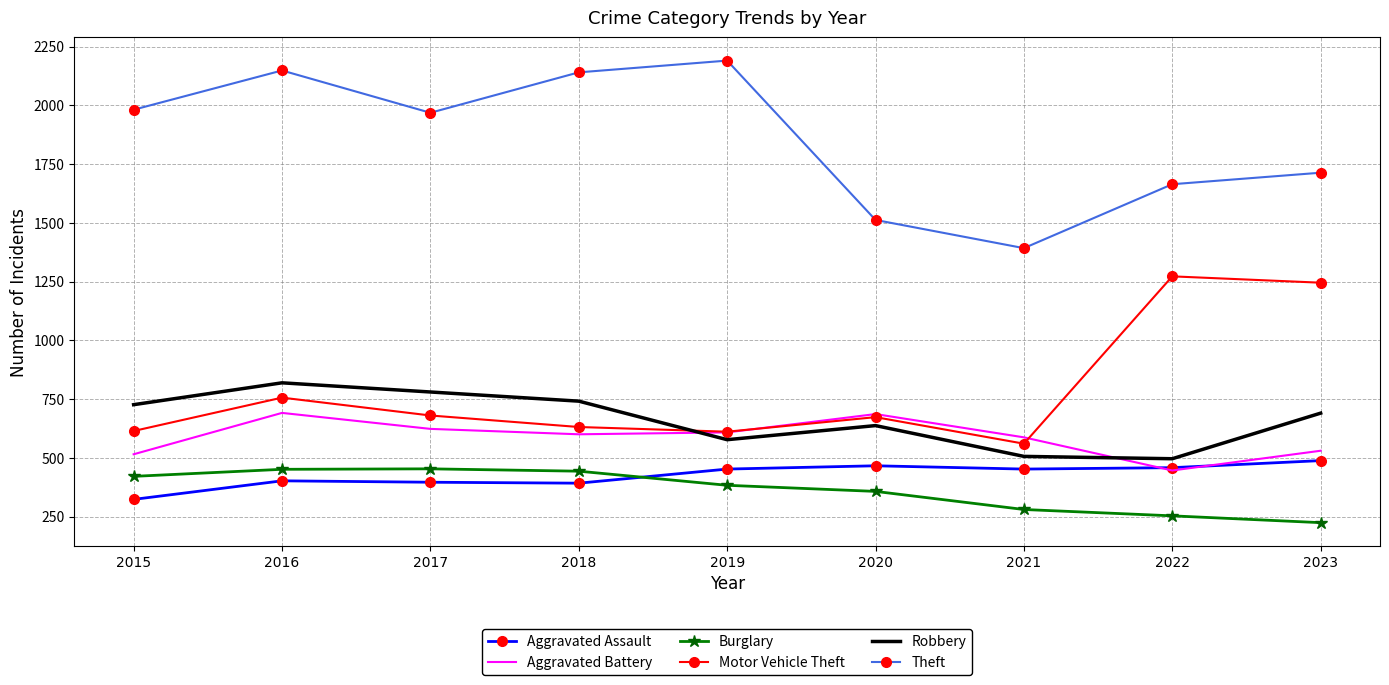

True or false: Robbery and Aggravated Assault cross at least once.

False